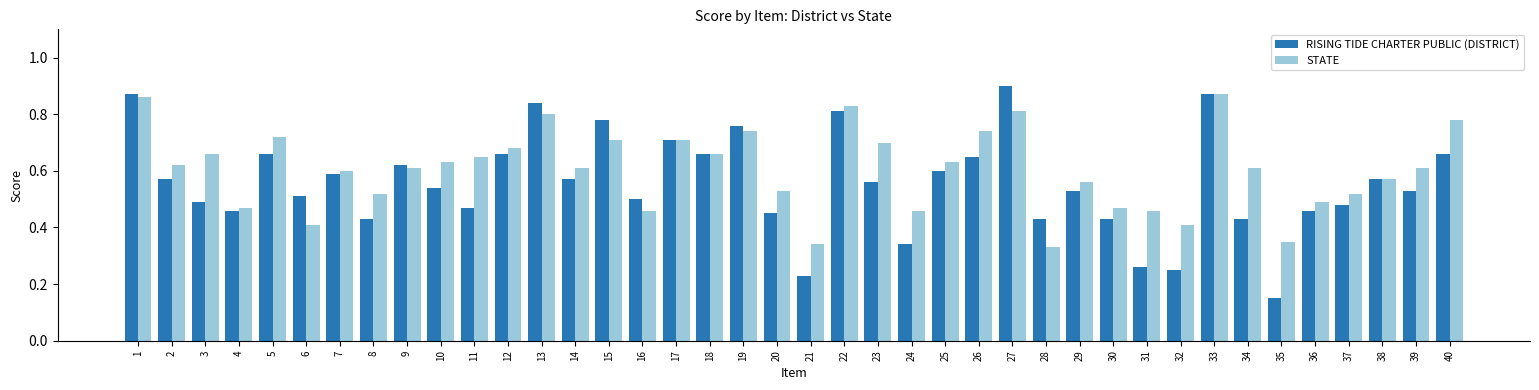

What is the sum of all RISING TIDE CHARTER PUBLIC (DISTRICT) values?

22.3